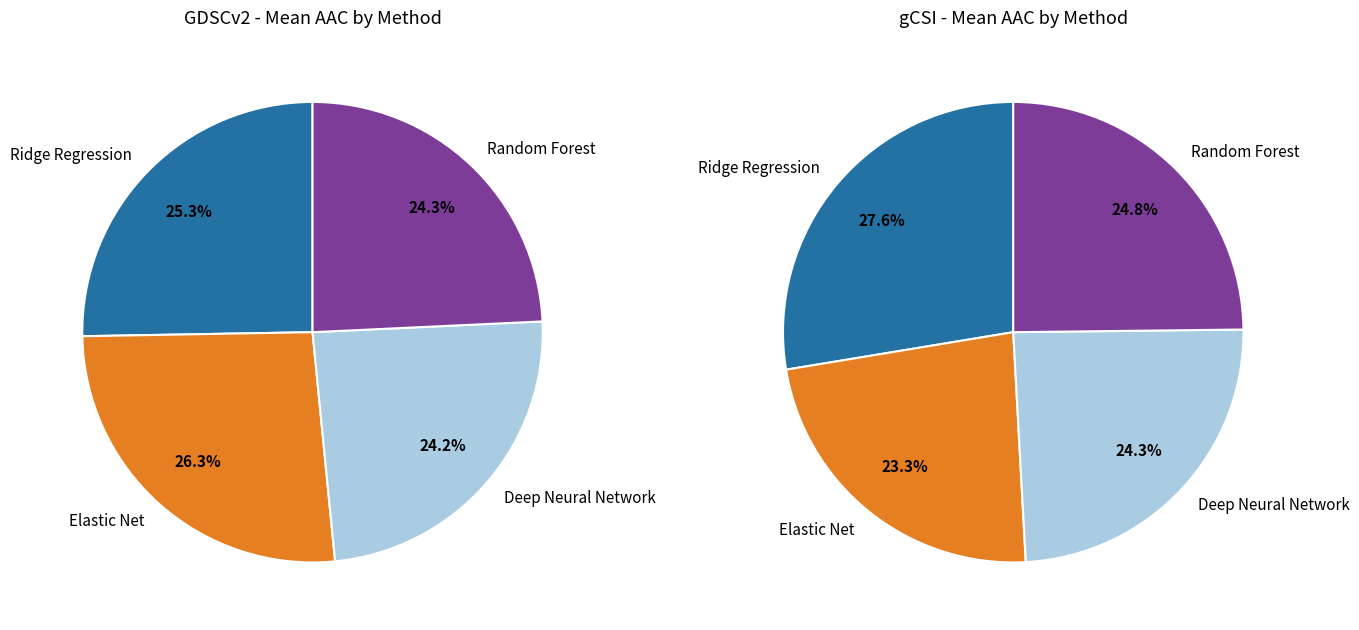

The 5 slice represents 1% of the pie. True or false?

False